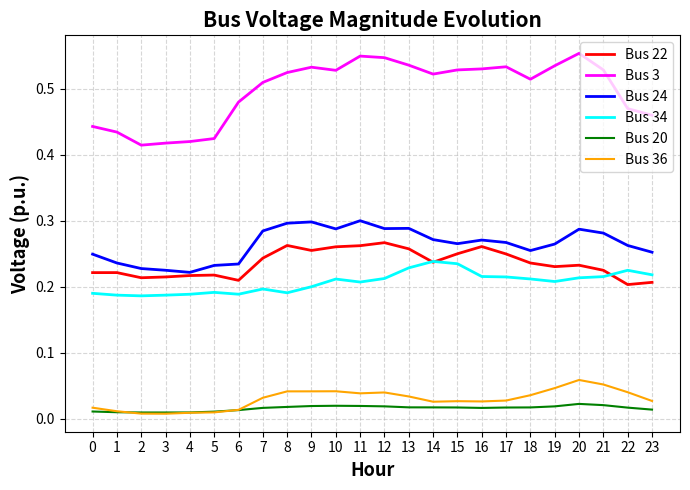

The Bus 22 series shows 0.3 at 9. True or false?

True